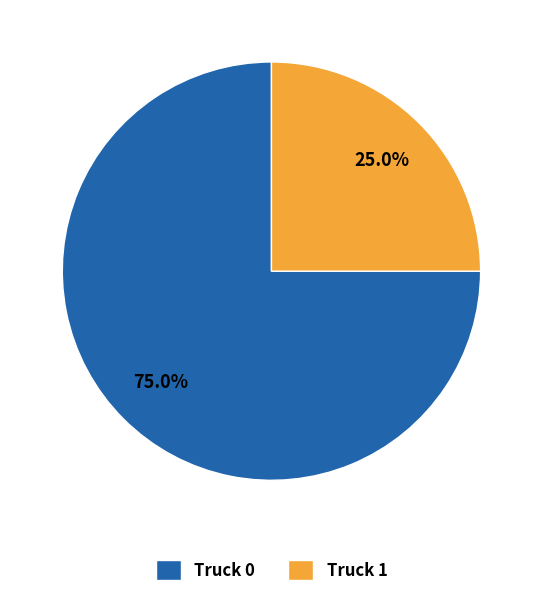

How many slices are in this pie chart?

2